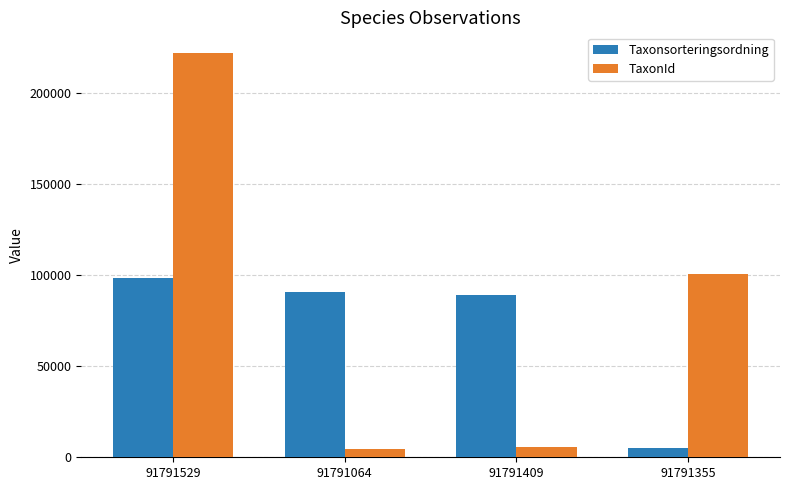

What is the maximum value for TaxonId?

222498